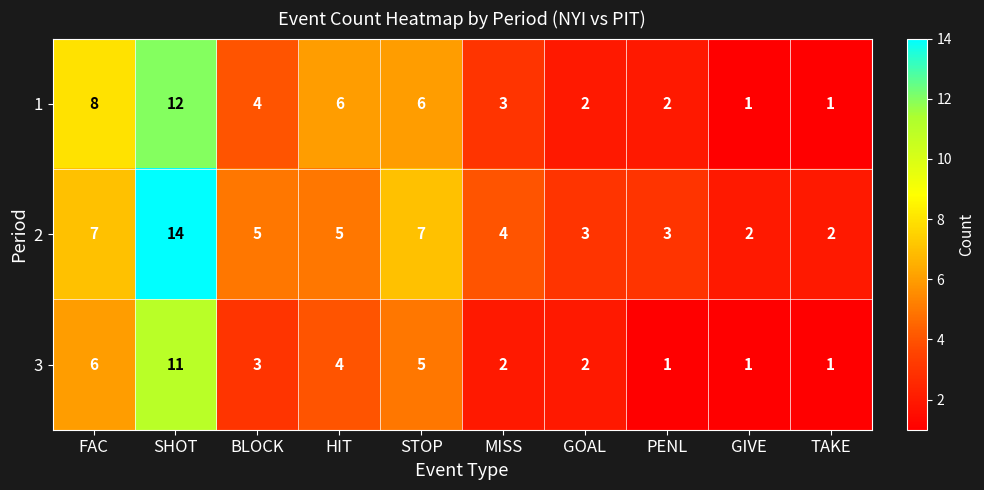

True or false: 2 has a value of 5 at HIT.

True